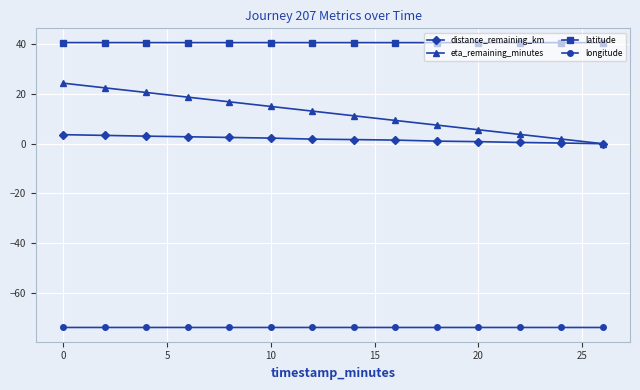

How many lines are shown in the chart?

4